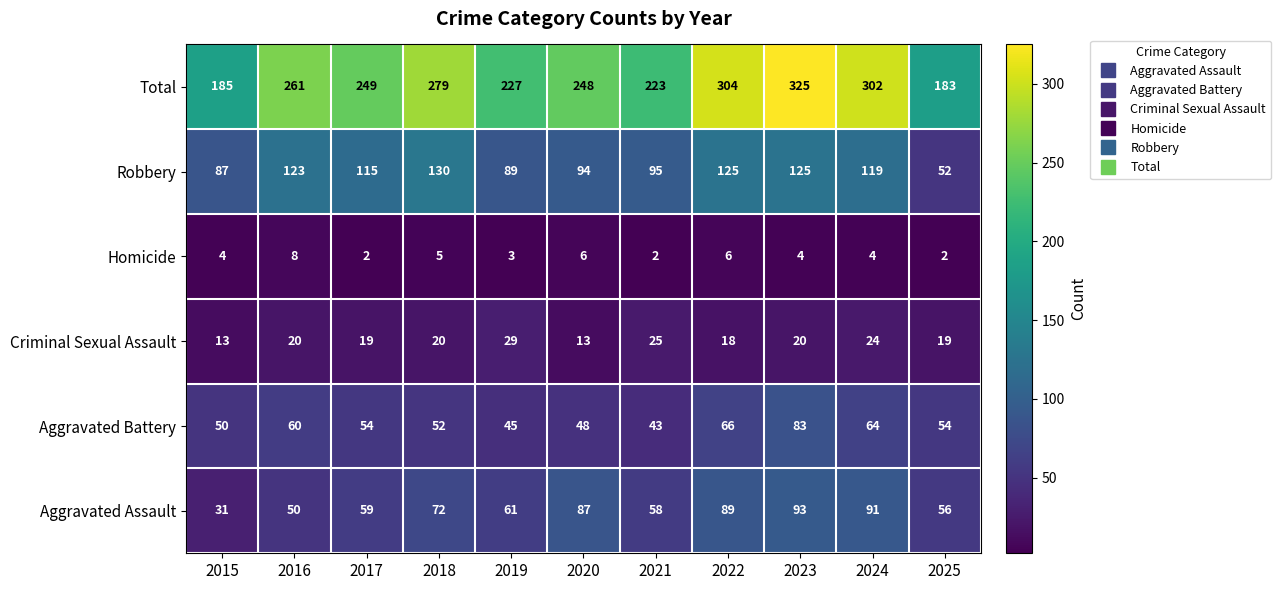

Which category has the highest value across all series?

2023